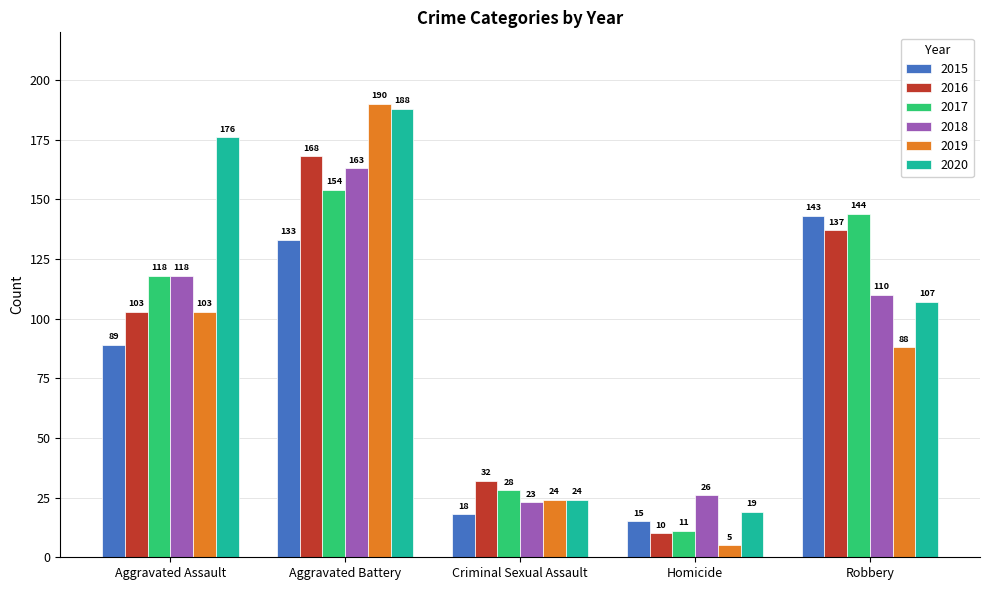

What position from the left is Robbery?

5